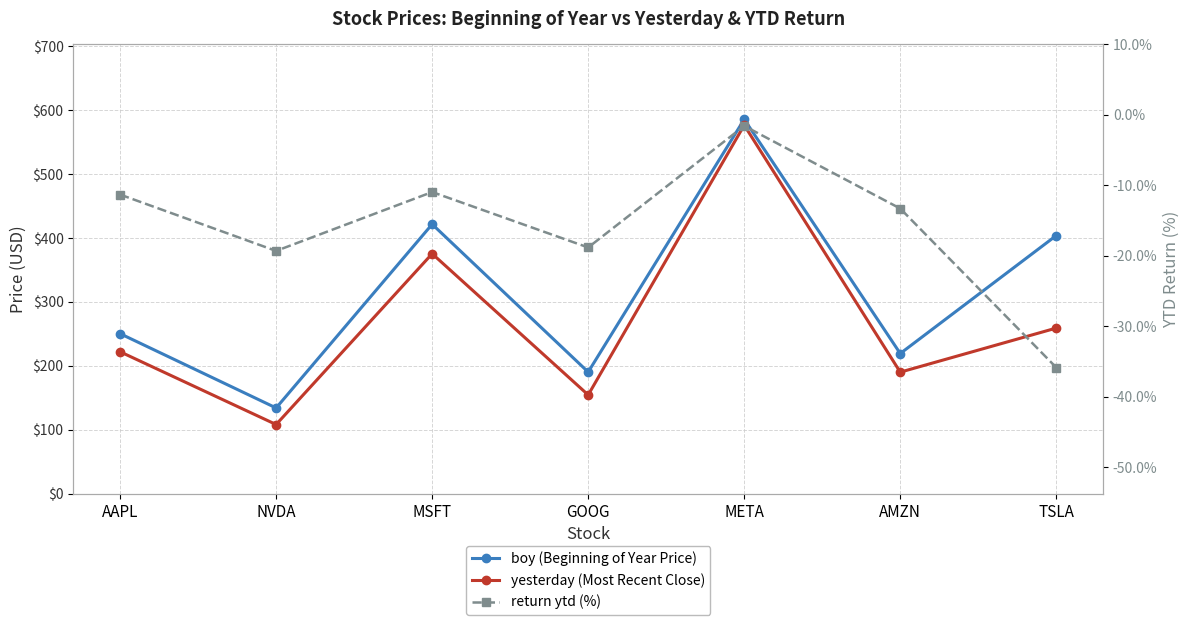

Rank the series at META from lowest to highest value.

return ytd (%), yesterday (Most Recent Close), boy (Beginning of Year Price)